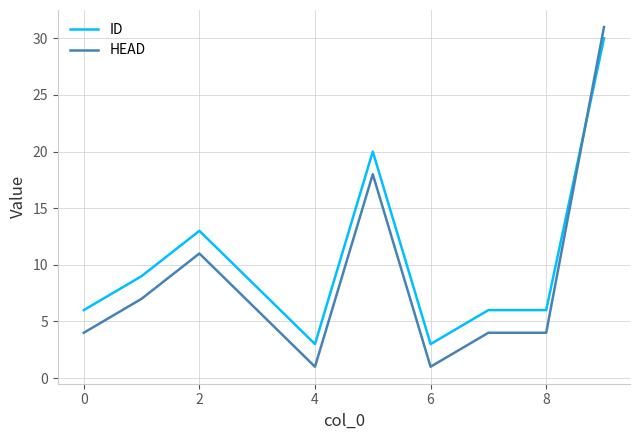

What are all the series names shown in the legend?

ID, HEAD